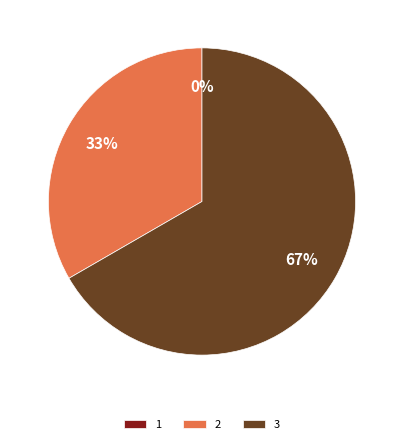

What is the smallest slice in the pie chart?

1